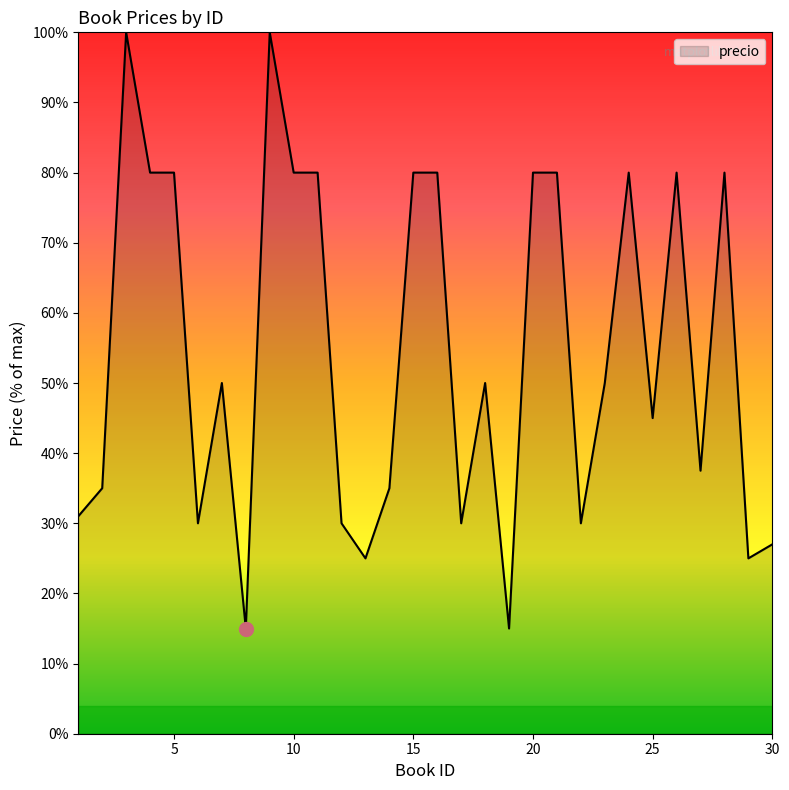

What is the minimum value shown in the chart?

15.0